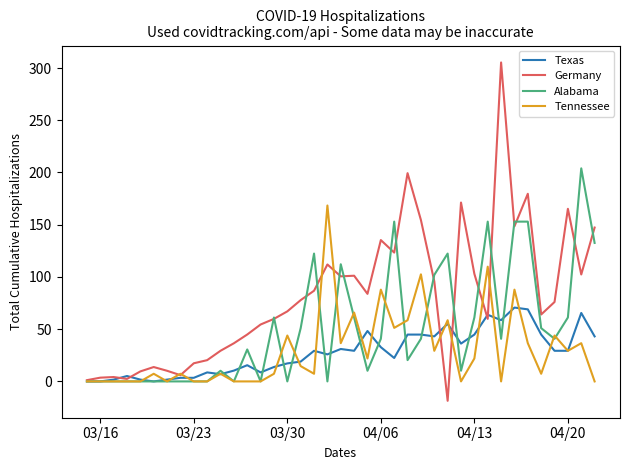

Rank the series by their maximum value, from lowest to highest.

Texas, Tennessee, Alabama, Germany